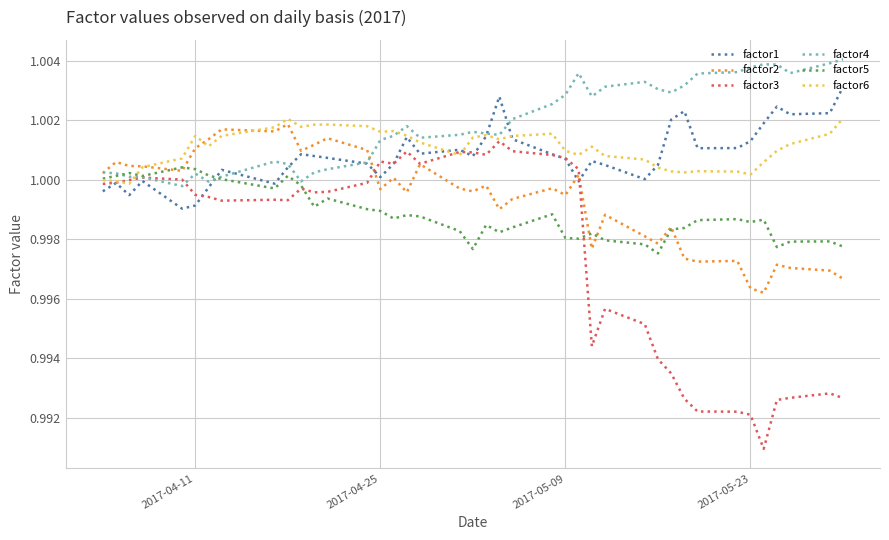

Which series has the largest total across all categories?

factor4